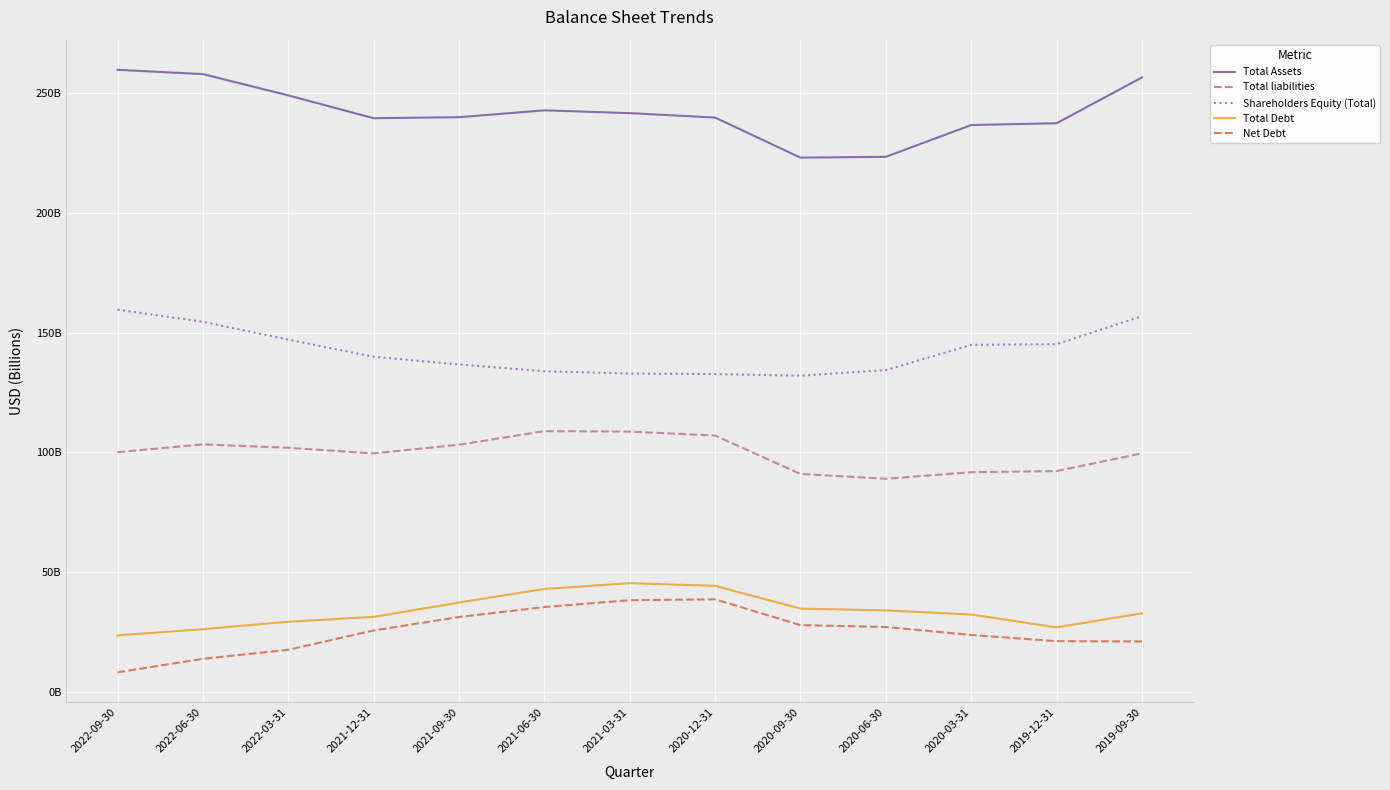

Does the chart display data point markers on the line(s)?

No